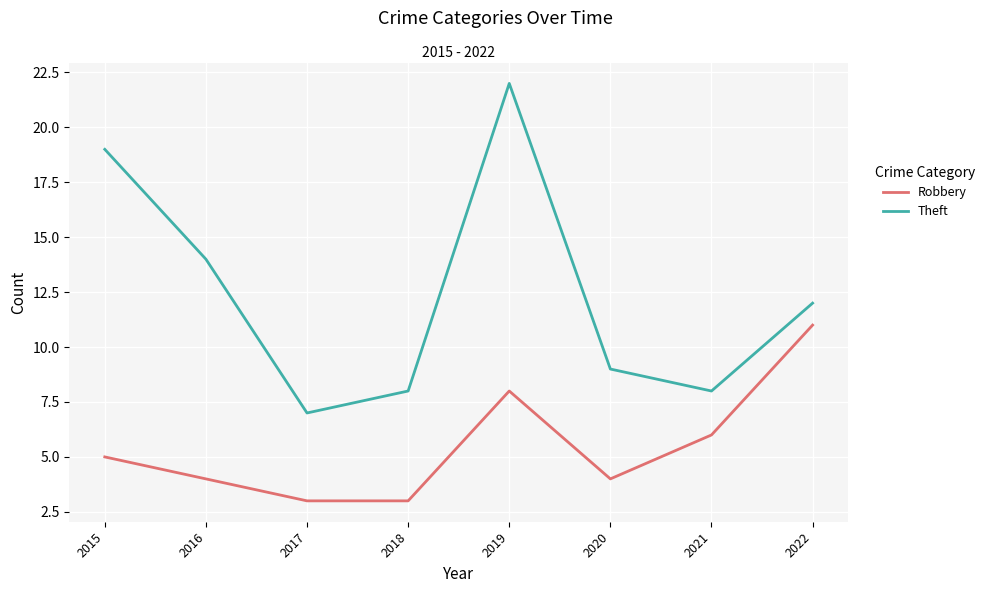

Is this an area chart (filled region under the line)?

No